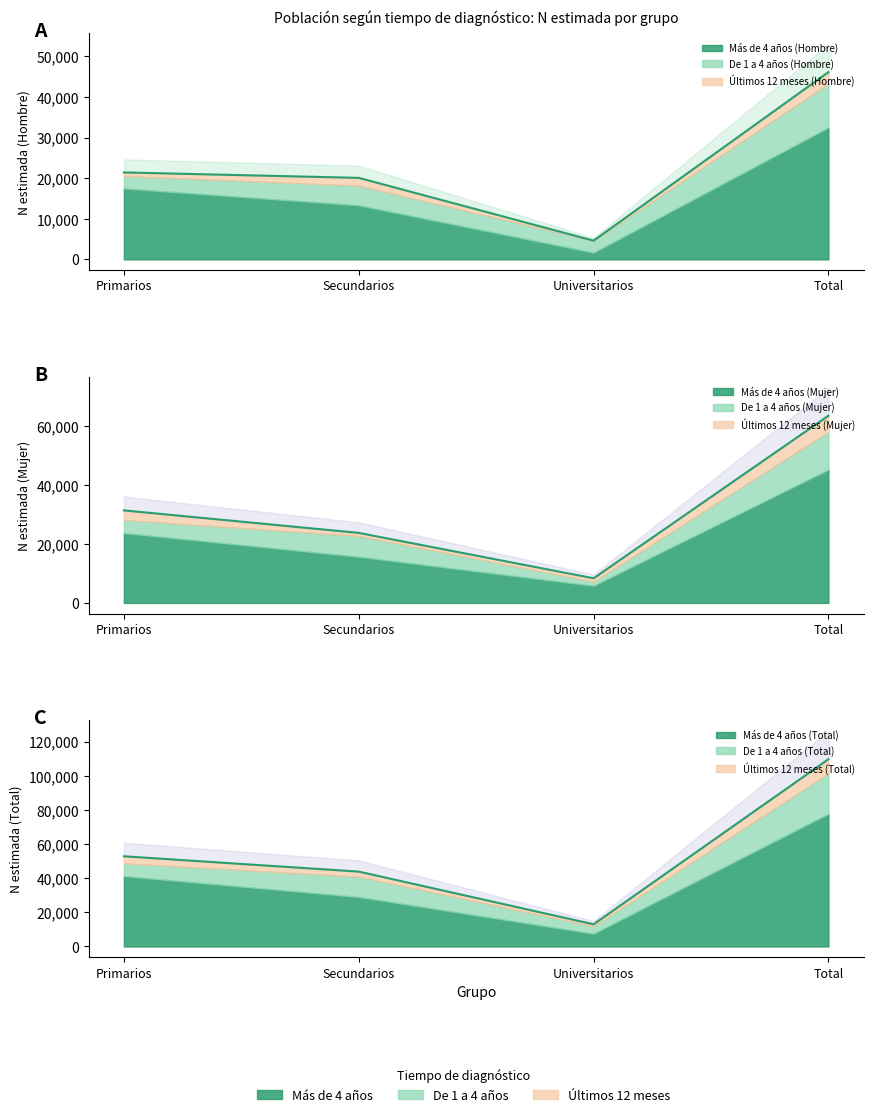

Reading left to right, extract all data points from this chart.

Hombre N (estimada): 21421	20087	4619	46127
Mujer N (estimada): 31421	23779	8373	63573
Total N (estimada): 52842	43864	12993	109700